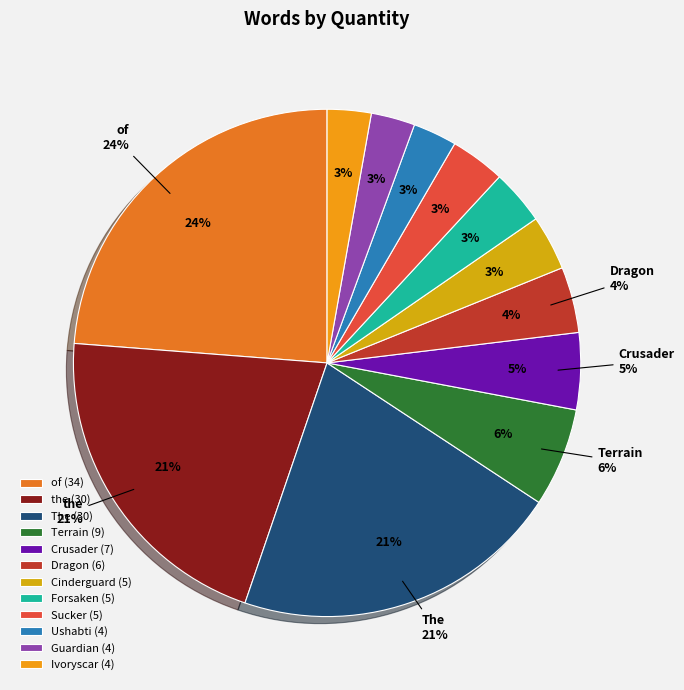

True or false: Forsaken accounts for 17% of the total.

False